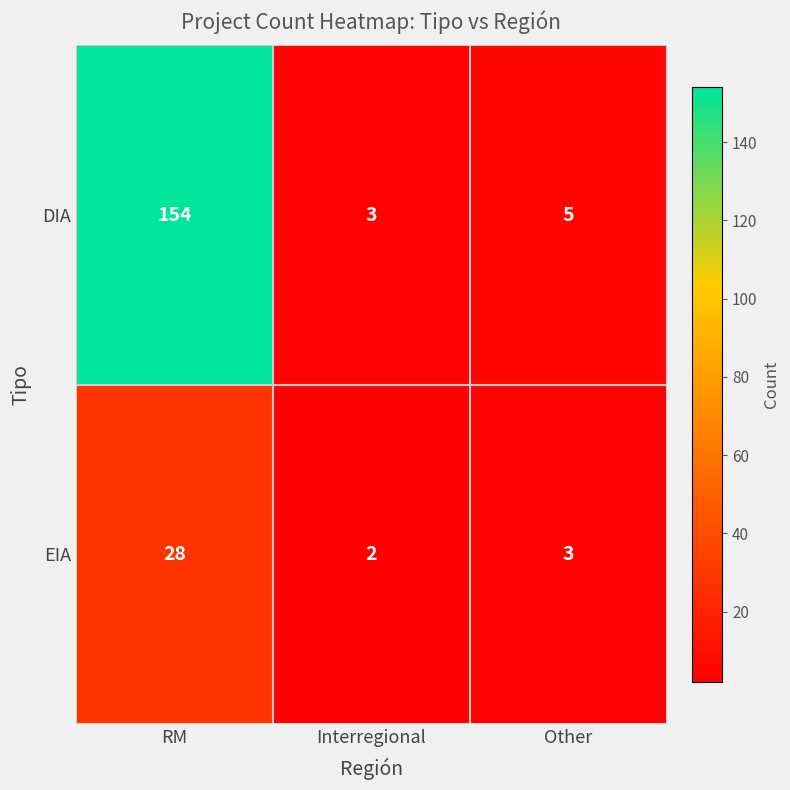

Is it true that EIA equals 5 at Other?

False